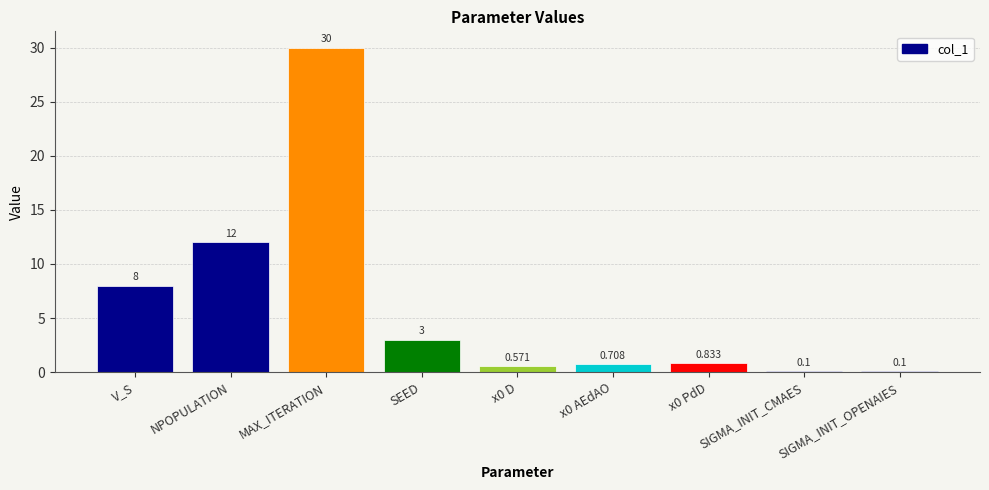

What is the difference between the maximum and minimum values?

29.9